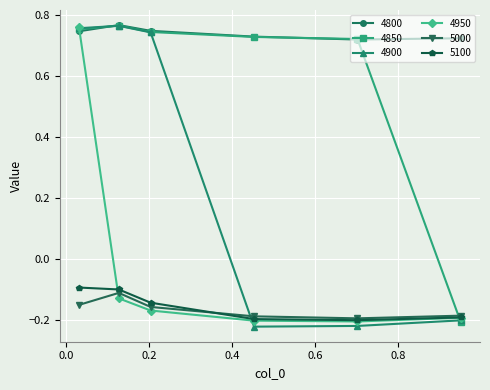

How many lines are shown in the chart?

6